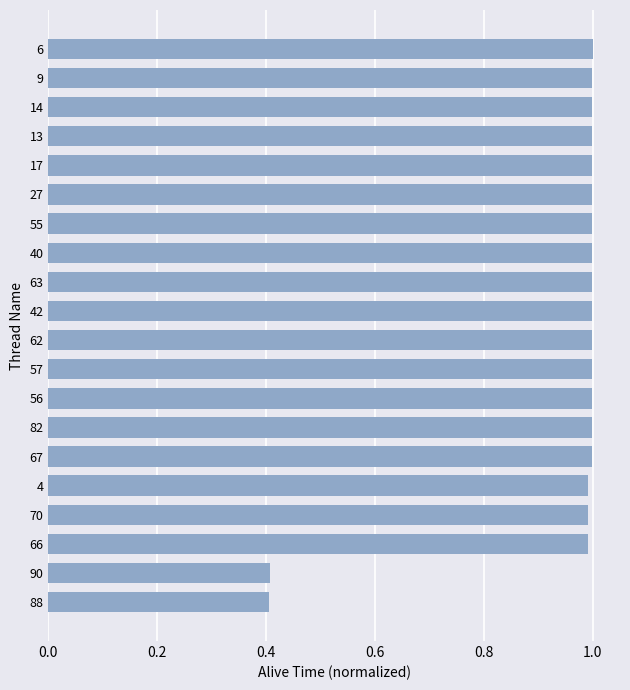

What is the difference between the second highest and second lowest values?

0.6